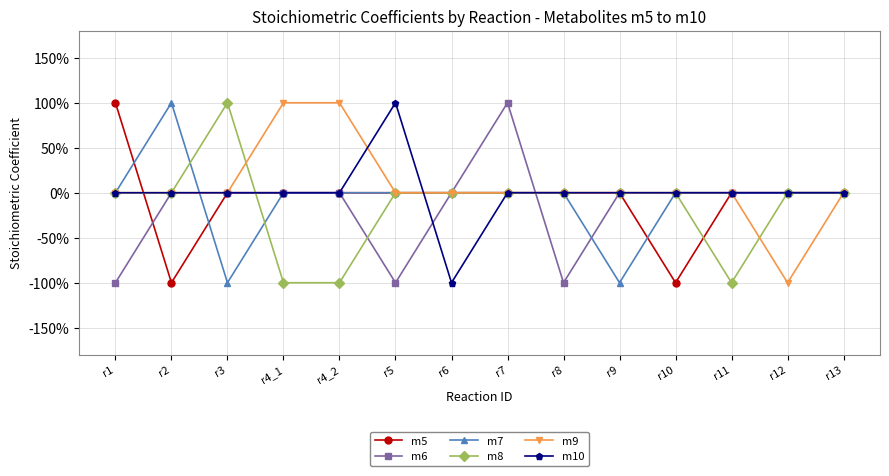

Does the chart have visible grid lines?

Yes